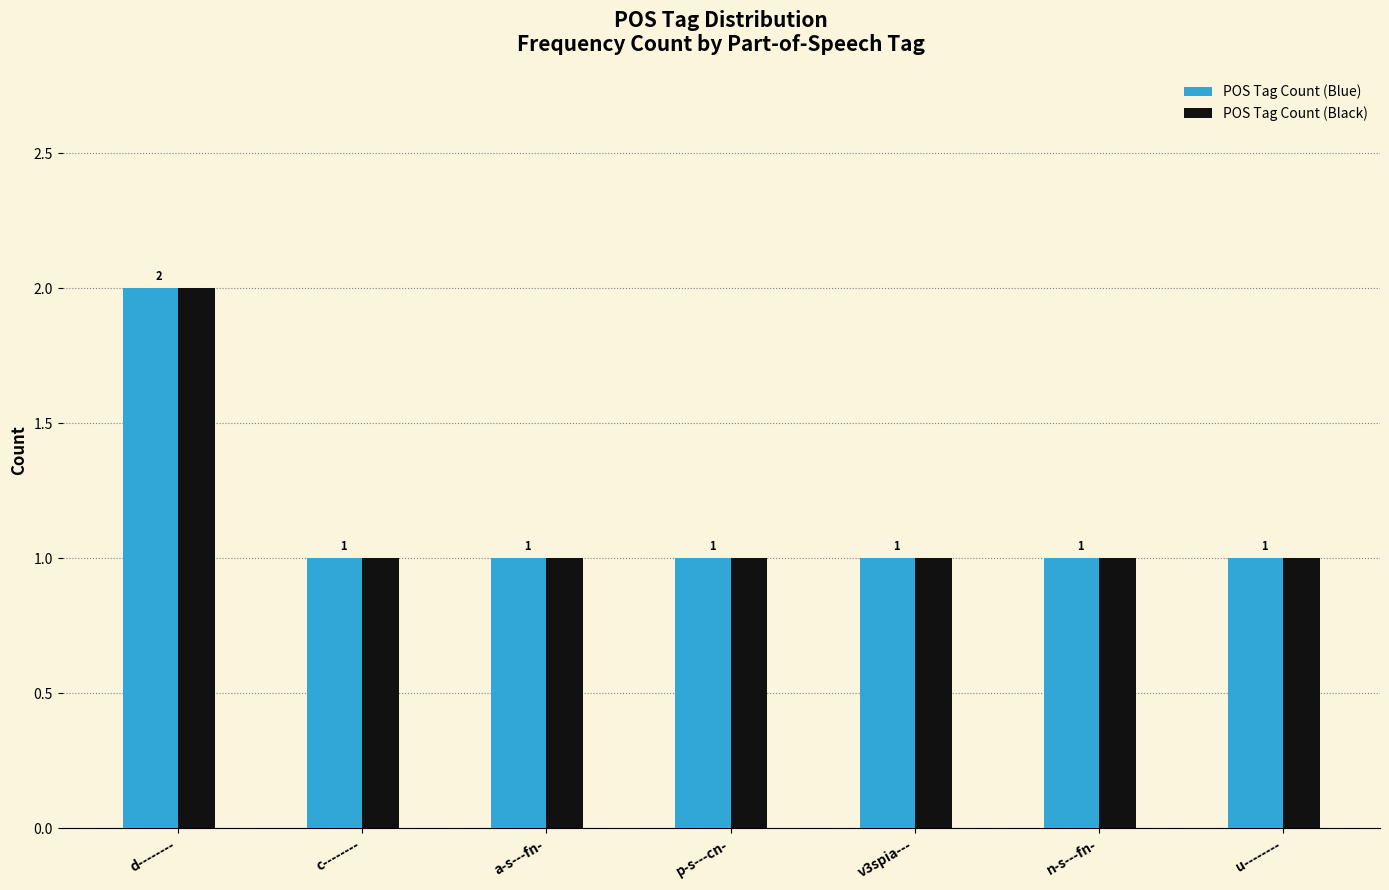

True or false: POS Tag Count (Black) has a value of 1 at p-s---cn-.

True